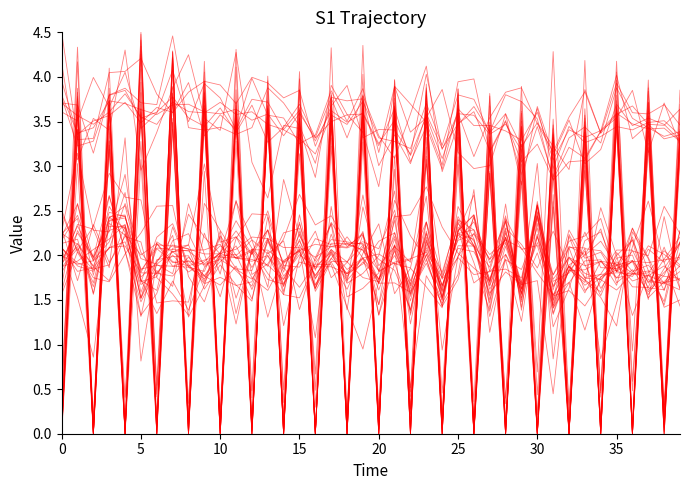

Reading left to right, list all the values displayed in this chart.

close: 1.9	2.1	1.7	2.4	2.5	1.6	2.1	1.9	1.9	1.9	2.0	1.8	1.7	2.0	1.7	2.1	1.8	2.0	1.7	1.9	1.7	2.1	1.7	2.1	1.5	2.2	2.1	1.7	2.1	1.6	2.5	1.4	1.8	1.8	1.9	1.7	1.9	1.6	1.6	2.0
high: 2.2	2.4	1.9	2.5	2.4	1.8	2.1	2.1	2.1	2.0	2.0	2.0	2.1	2.1	1.9	2.2	1.8	2.1	1.9	2.1	1.7	2.3	1.7	2.2	1.7	2.2	2.2	1.7	2.2	1.7	2.6	1.7	2.0	1.9	1.9	1.8	1.9	1.9	1.9	2.0
sl: 3.7	3.6	3.5	3.6	3.8	3.5	3.5	3.7	3.6	3.6	3.7	3.6	3.6	3.5	3.4	3.6	3.3	3.6	3.5	3.6	3.3	3.5	3.1	3.6	3.1	3.6	3.6	3.4	3.5	3.2	3.6	3.0	3.4	3.3	3.3	3.4	3.4	3.5	3.5	3.3
exit_bid: 0.0	3.5	0.0	3.7	0.0	3.6	0.0	3.8	0.0	3.5	0.0	3.5	0.0	3.5	0.0	3.5	0.0	3.5	0.0	3.6	0.0	3.6	0.0	3.6	0.0	3.5	0.1	3.3	0.0	3.1	0.0	3.0	0.0	3.2	0.0	3.5	0.1	3.4	0.0	3.3
entry_bid: 2.1	1.8	1.9	2.1	2.1	1.8	1.8	2.0	1.9	1.8	2.0	2.0	2.0	1.9	1.7	2.1	1.8	2.1	1.8	2.0	1.7	2.0	1.6	2.1	1.7	2.1	2.0	1.7	2.2	1.7	2.1	1.7	2.0	1.8	1.8	1.8	1.8	1.8	1.9	1.7
exit_high: 0.0	3.8	0.0	3.6	0.0	4.3	0.0	4.2	0.0	3.7	0.0	3.6	0.0	3.7	0.0	3.8	0.0	3.6	0.0	3.7	0.0	3.6	0.0	3.7	0.1	3.7	0.0	3.5	0.0	3.4	0.0	3.3	0.0	3.4	0.0	3.7	0.0	3.7	0.1	3.3